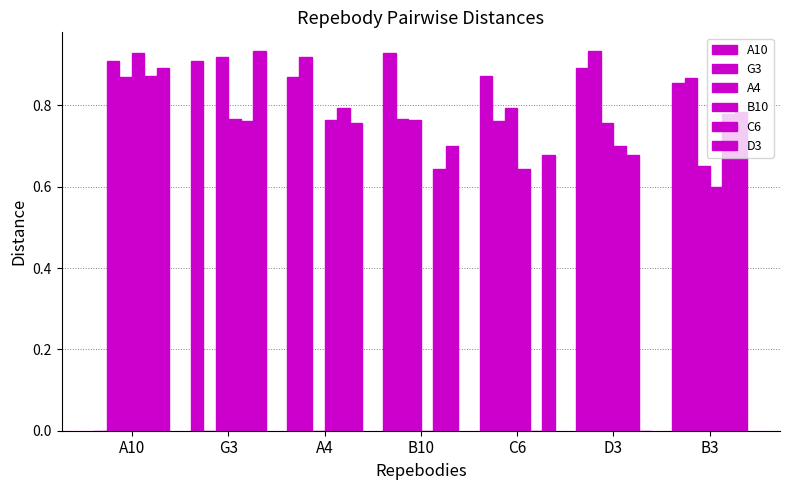

Reading right to left, extract all data points from this chart.

A10: 0.9	0.9	0.9	0.9	0.9	0.9	0.0
G3: 0.9	0.9	0.8	0.8	0.9	0.0	0.9
A4: 0.7	0.8	0.8	0.8	0.0	0.9	0.9
B10: 0.6	0.7	0.6	0.0	0.8	0.8	0.9
C6: 0.8	0.7	0.0	0.6	0.8	0.8	0.9
D3: 0.8	0.0	0.7	0.7	0.8	0.9	0.9